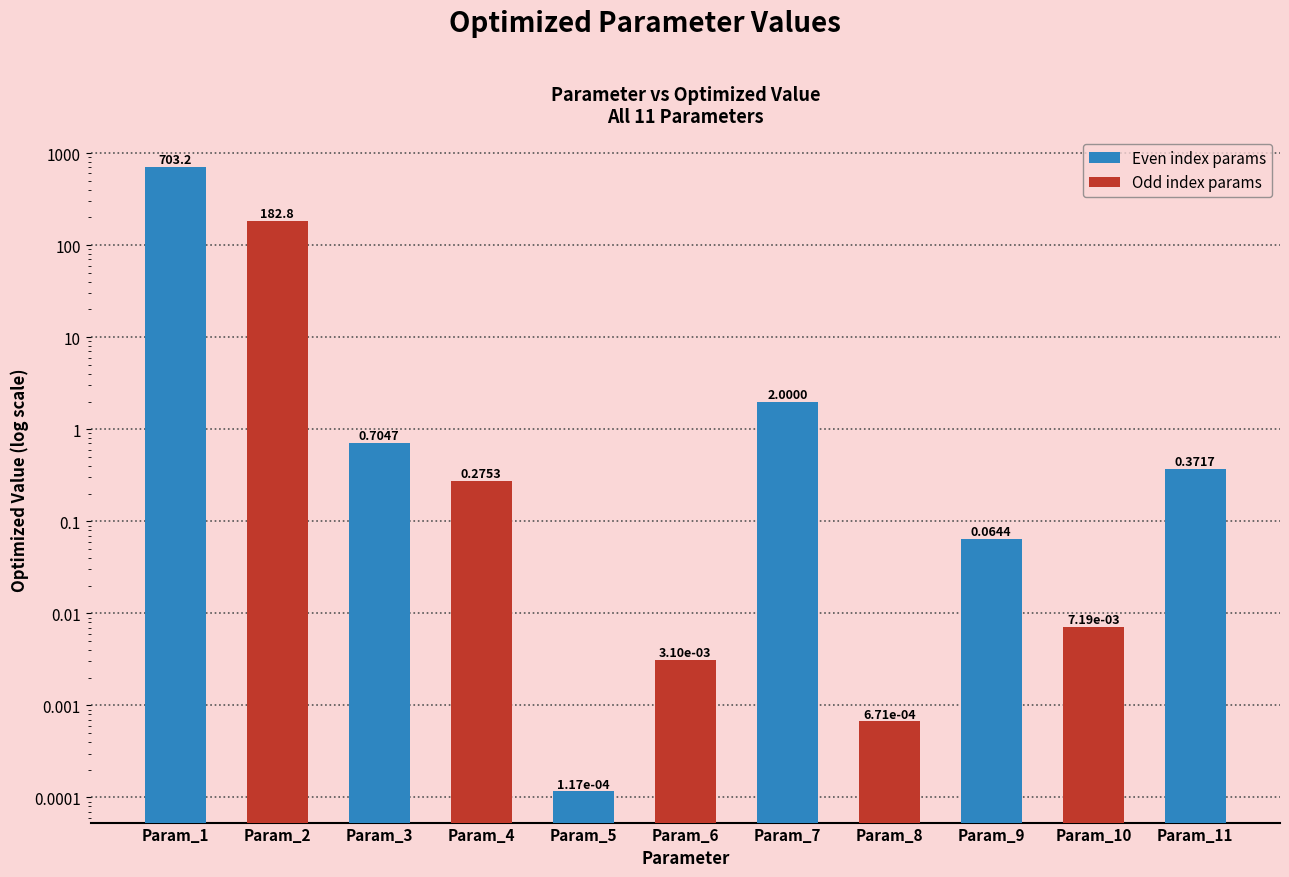

What is the approximate value at Param_11?

0.4